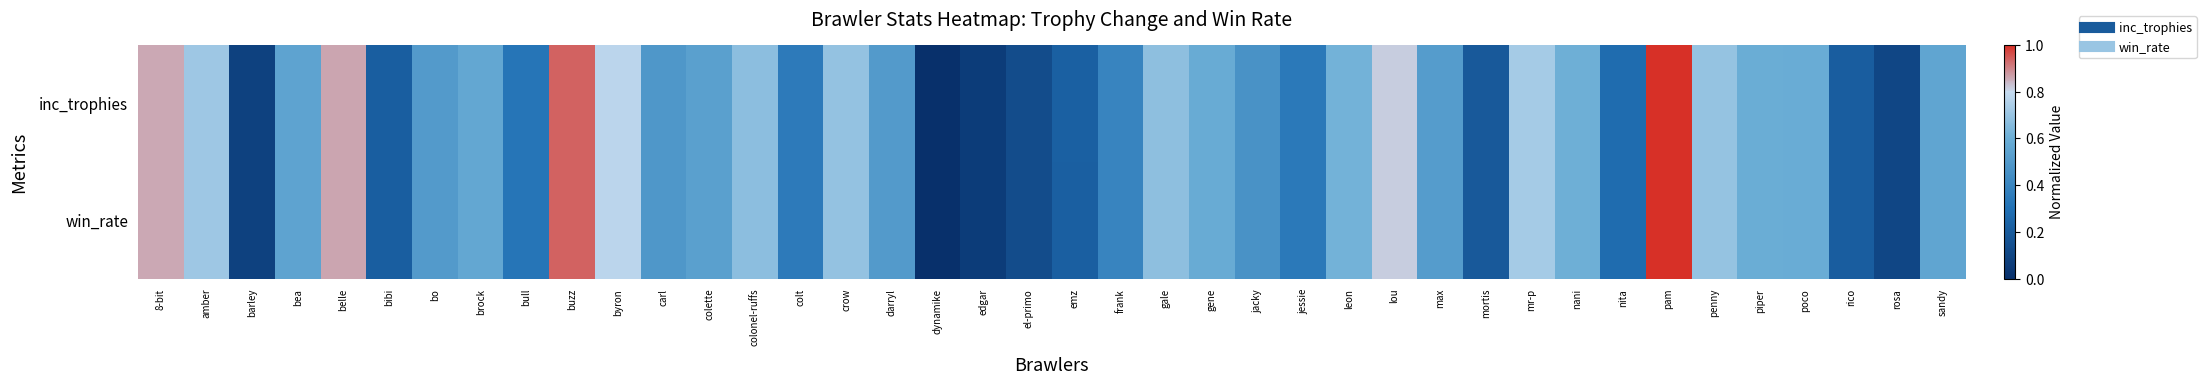

List the series in order of their peak value, highest first.

inc_trophies, win_rate